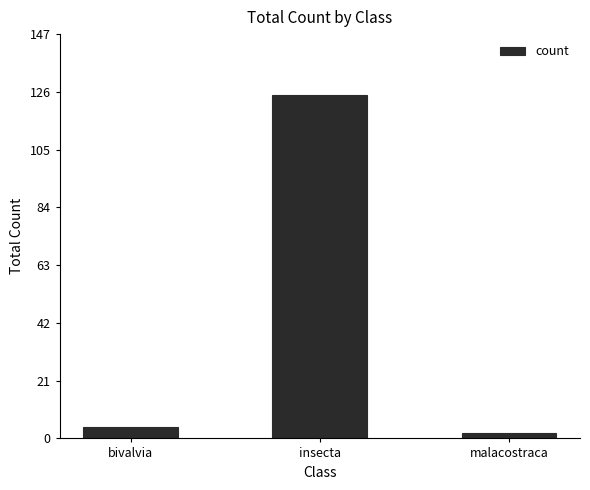

List the labels in order of value, smallest first.

malacostraca, bivalvia, insecta